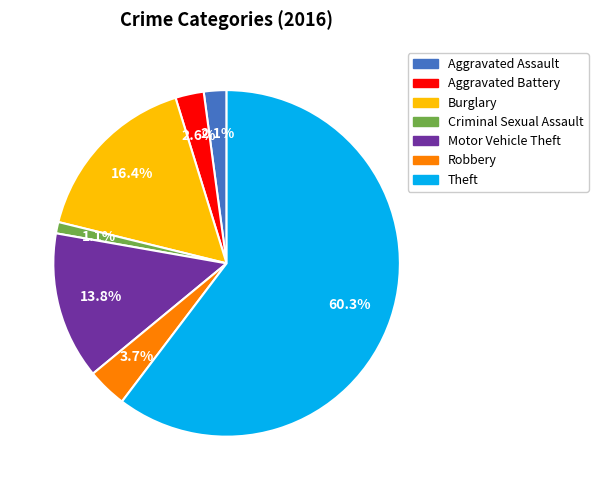

Which category has the smallest portion of the pie?

Criminal Sexual Assault